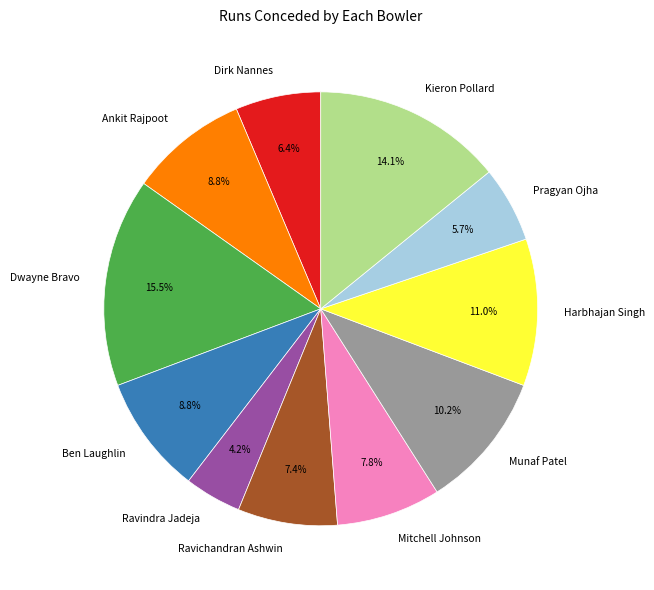

Approximately how many times larger is the value at Dwayne Bravo compared to Dirk Nannes?

2.4